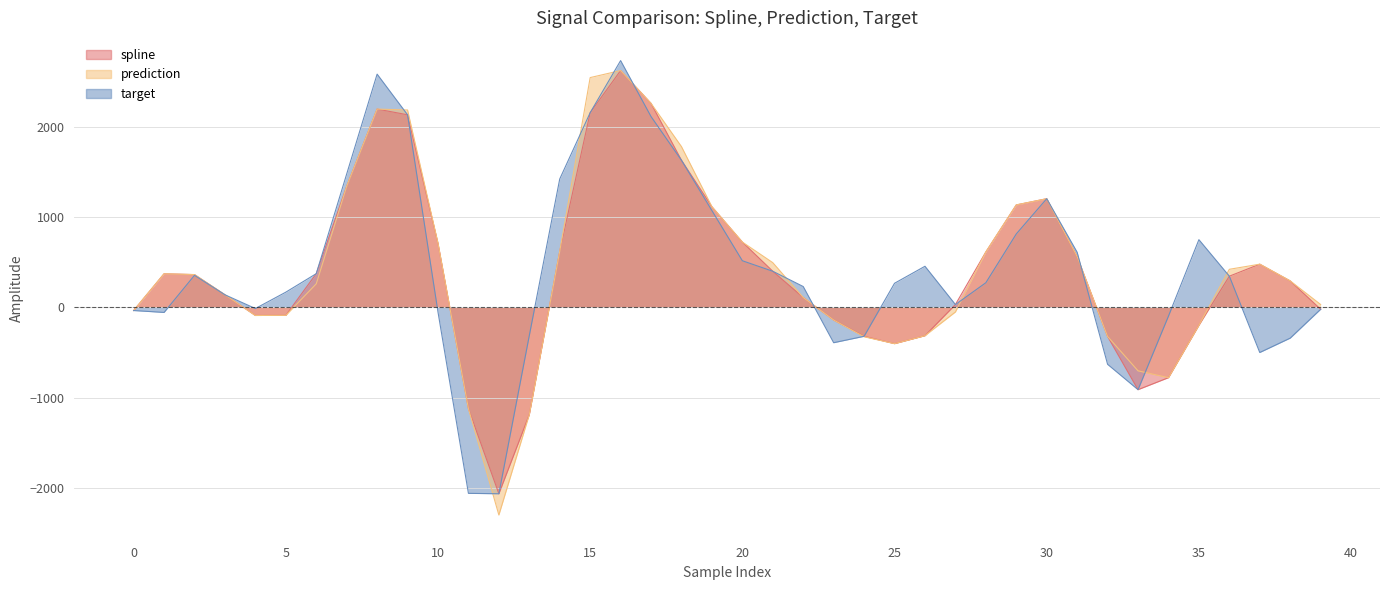

Rank the series at 33 from highest to lowest value.

prediction, spline, target